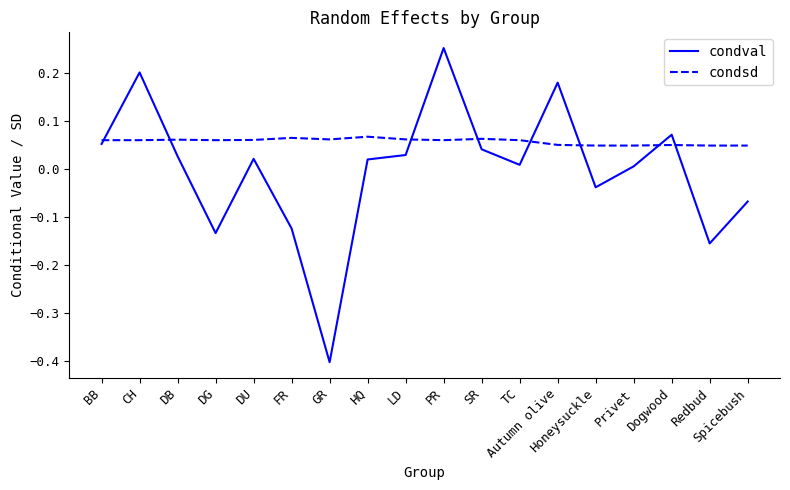

How many lines are shown in the chart?

2